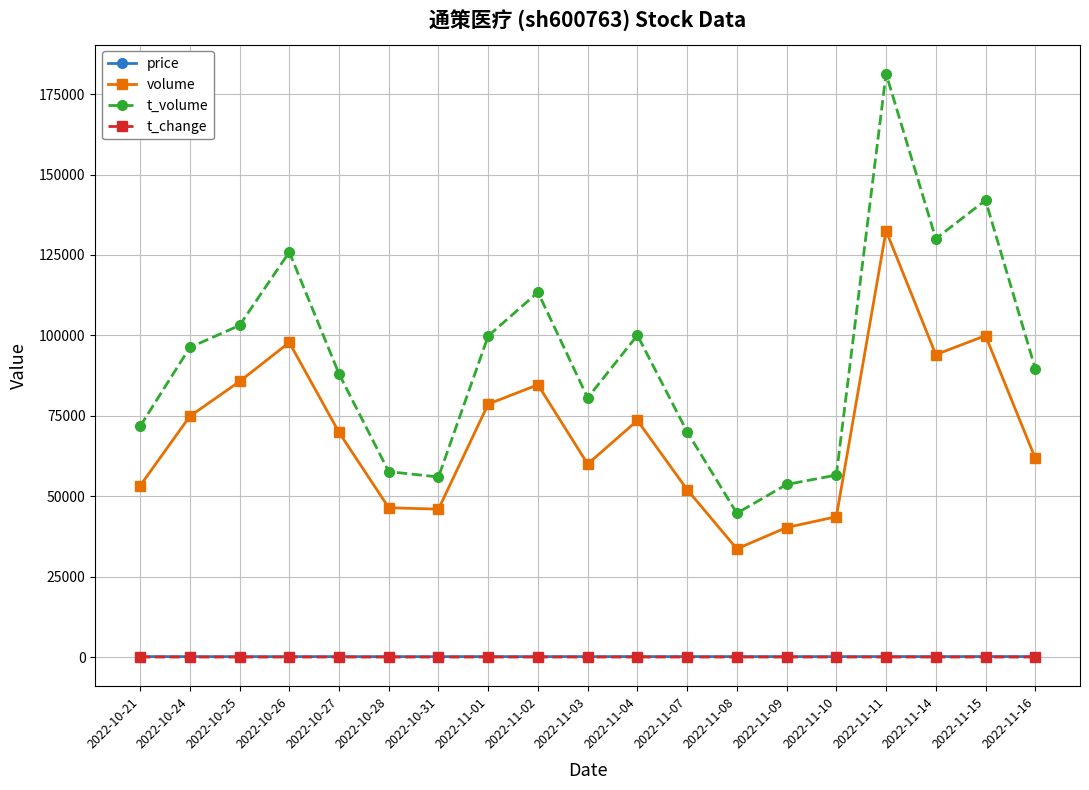

What is the label of the 8th point from the right?

2022-11-07